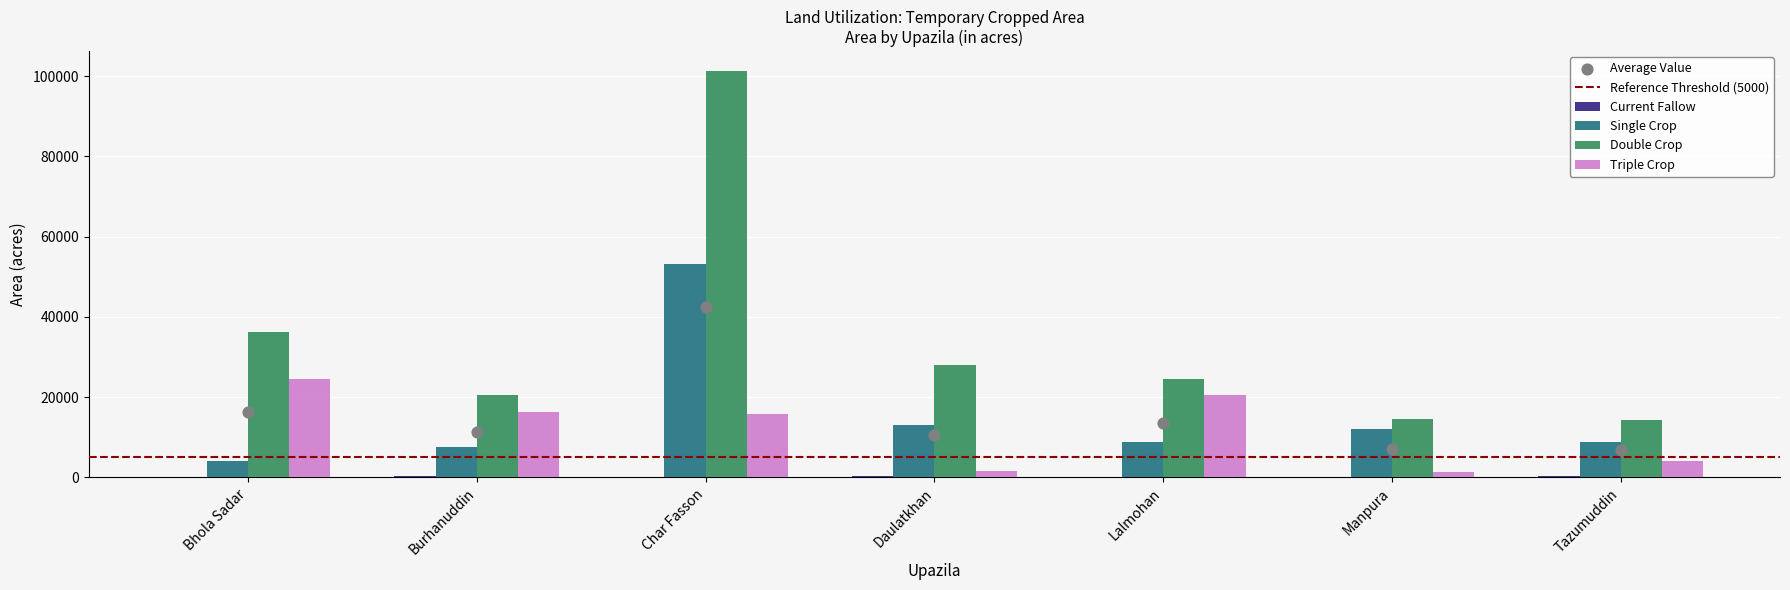

Which series reaches the minimum Y coordinate?

Current Fallow